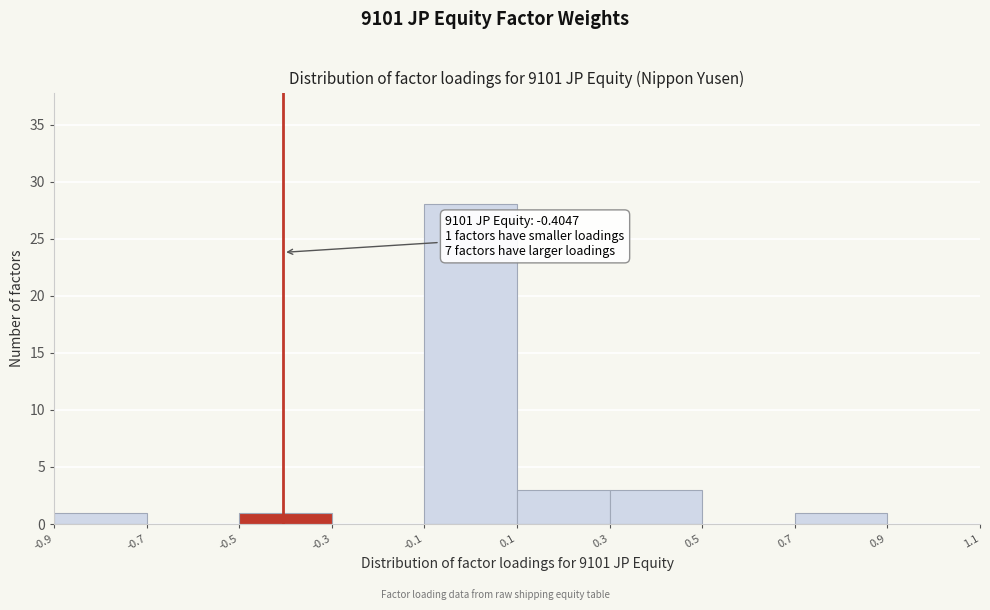

Over which range of the x-axis is the bar tallest?

-0.1 to 0.1